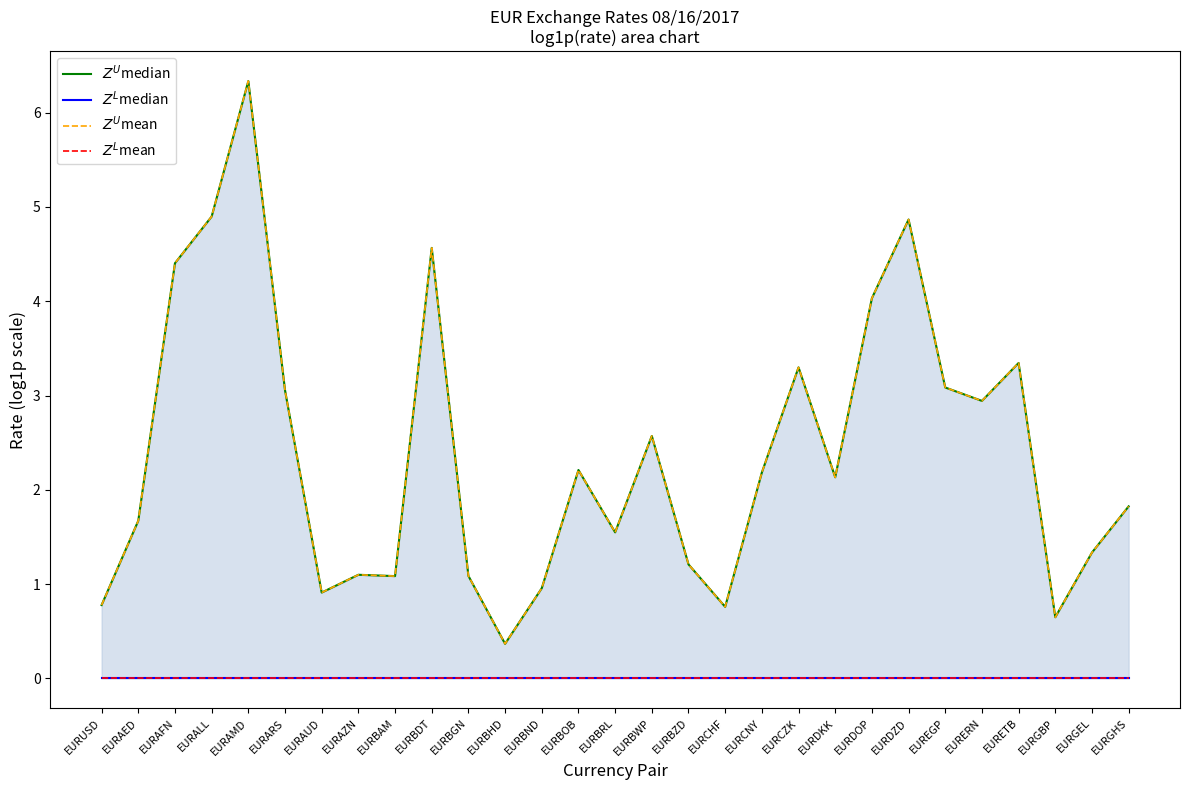

Which series has the largest total across all categories?

$Z^U$median